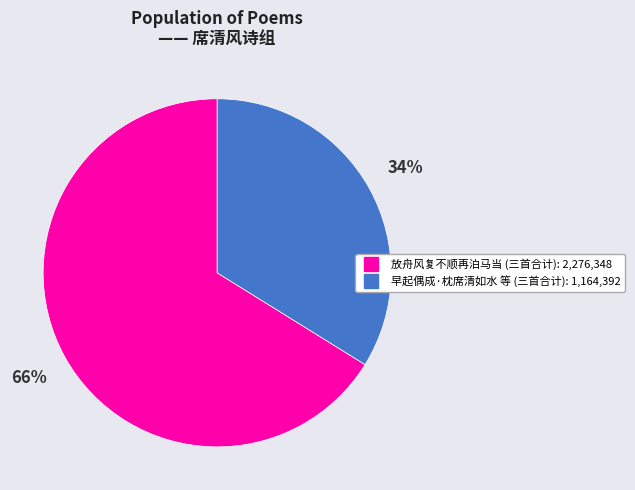

Is there a majority slice in this chart?

Yes